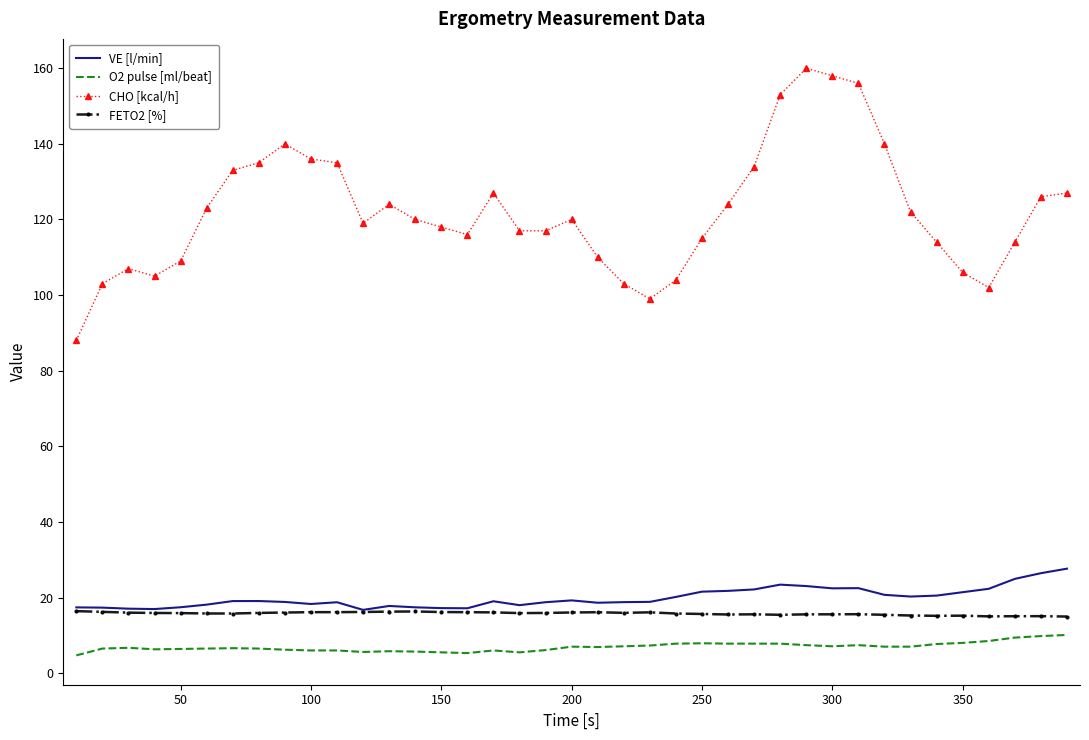

True or false: O2 pulse [ml/beat] and VE [l/min] cross at least once.

False